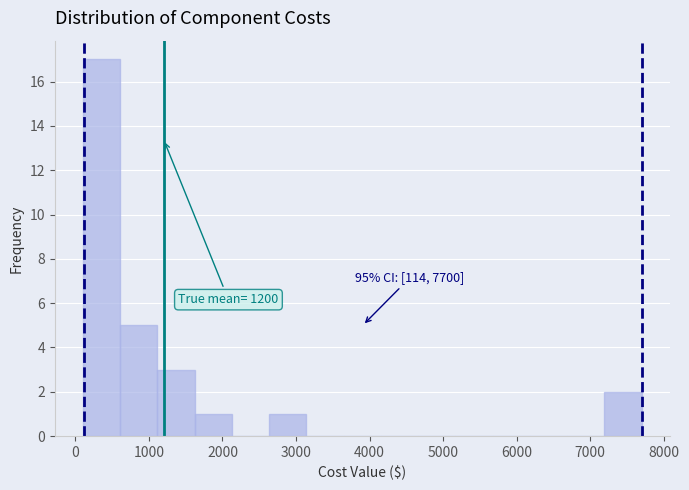

Which range on the x-axis has the tallest bar?

100 to 600